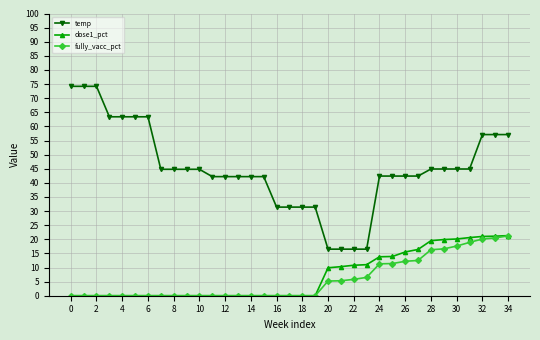

Which series has the widest spread of values?

temp